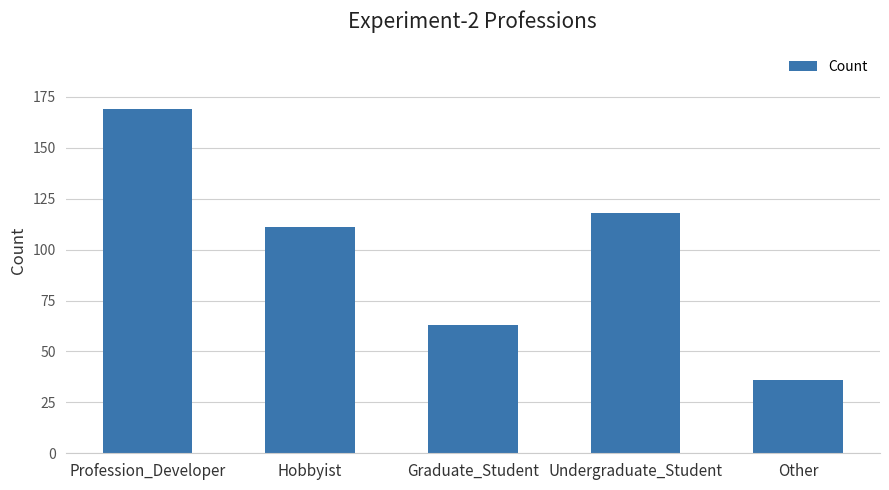

Where is the data nearest to the value 102?

Hobbyist